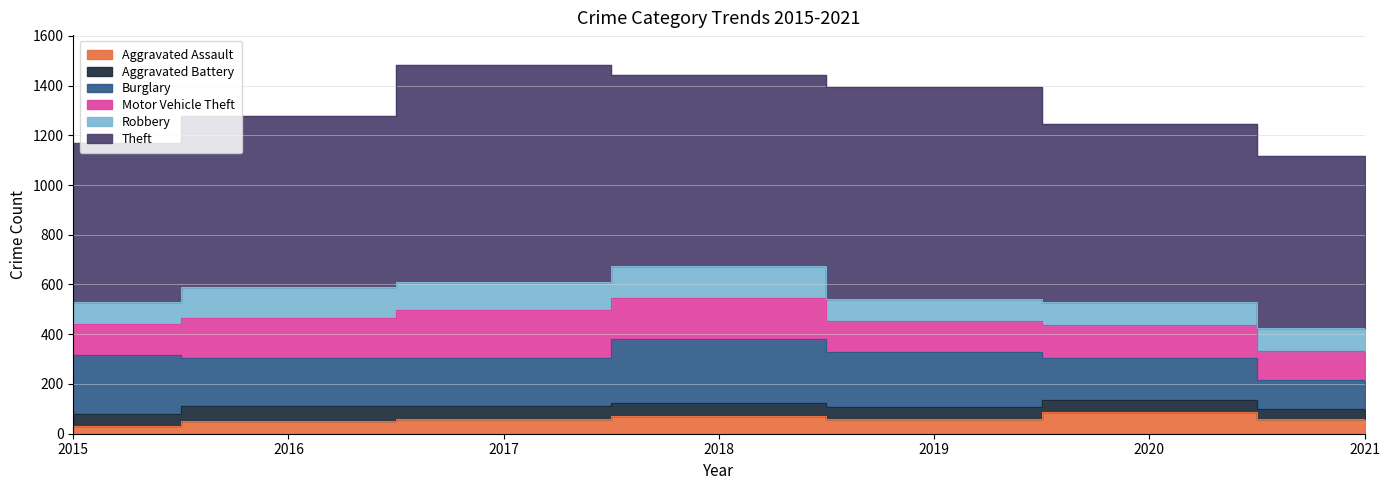

Is it true that Robbery equals 89 at 2019?

True